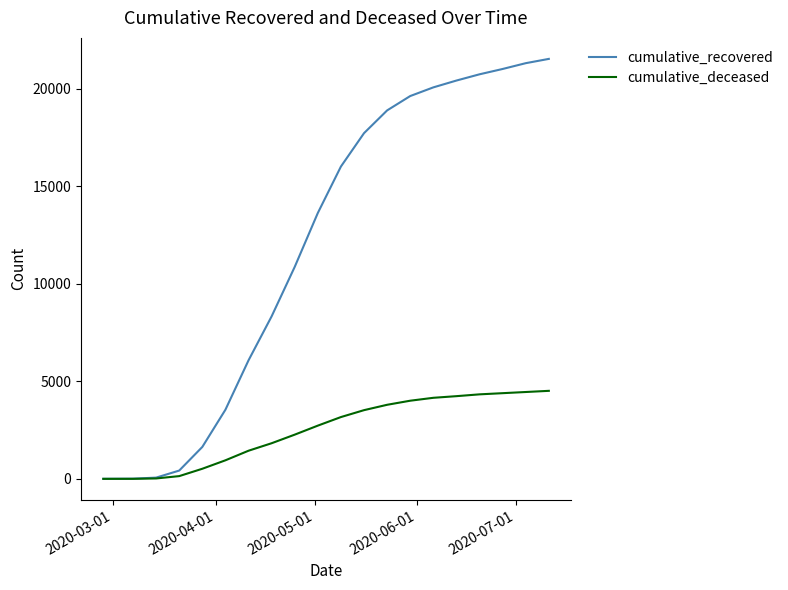

How many categories are shown in the chart?

20